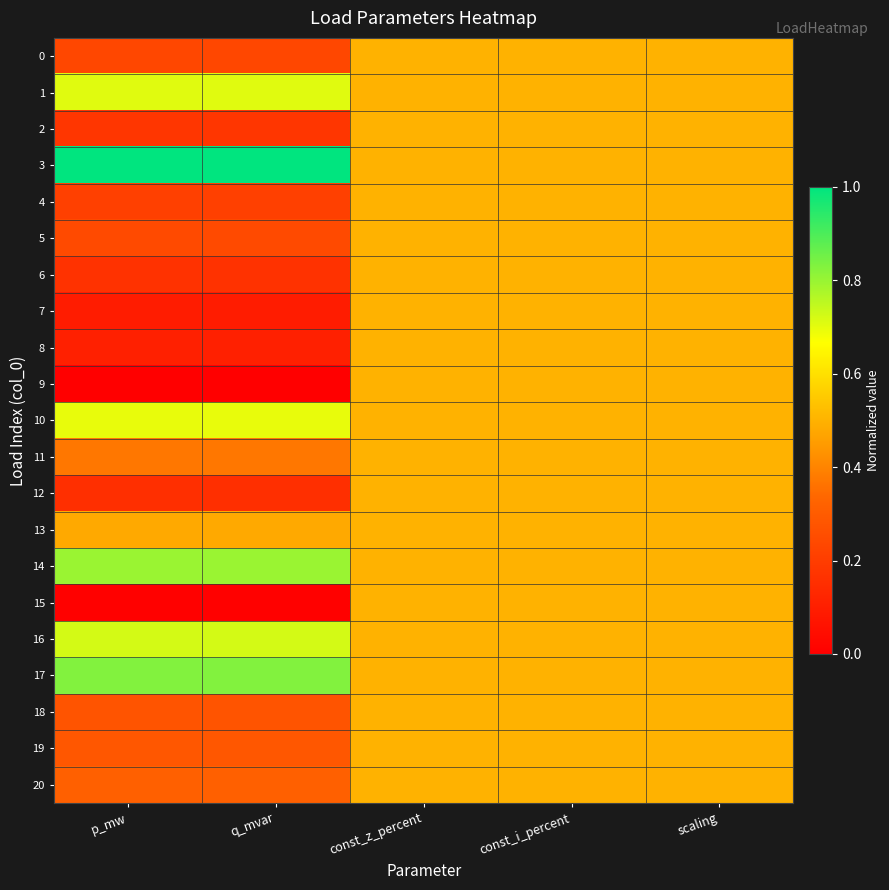

Reading left to right, transcribe all the data shown in this chart.

0: p_mw=0.2	q_mvar=0.2	const_z_percent=0.5	const_i_percent=0.5	scaling=0.5
1: p_mw=0.7	q_mvar=0.7	const_z_percent=0.5	const_i_percent=0.5	scaling=0.5
2: p_mw=0.2	q_mvar=0.2	const_z_percent=0.5	const_i_percent=0.5	scaling=0.5
3: p_mw=1.0	q_mvar=1.0	const_z_percent=0.5	const_i_percent=0.5	scaling=0.5
4: p_mw=0.2	q_mvar=0.2	const_z_percent=0.5	const_i_percent=0.5	scaling=0.5
5: p_mw=0.2	q_mvar=0.2	const_z_percent=0.5	const_i_percent=0.5	scaling=0.5
6: p_mw=0.2	q_mvar=0.2	const_z_percent=0.5	const_i_percent=0.5	scaling=0.5
7: p_mw=0.1	q_mvar=0.1	const_z_percent=0.5	const_i_percent=0.5	scaling=0.5
8: p_mw=0.1	q_mvar=0.1	const_z_percent=0.5	const_i_percent=0.5	scaling=0.5
9: p_mw=0.0	q_mvar=0.0	const_z_percent=0.5	const_i_percent=0.5	scaling=0.5
10: p_mw=0.7	q_mvar=0.7	const_z_percent=0.5	const_i_percent=0.5	scaling=0.5
11: p_mw=0.4	q_mvar=0.4	const_z_percent=0.5	const_i_percent=0.5	scaling=0.5
12: p_mw=0.2	q_mvar=0.2	const_z_percent=0.5	const_i_percent=0.5	scaling=0.5
13: p_mw=0.5	q_mvar=0.5	const_z_percent=0.5	const_i_percent=0.5	scaling=0.5
14: p_mw=0.8	q_mvar=0.8	const_z_percent=0.5	const_i_percent=0.5	scaling=0.5
15: p_mw=0.0	q_mvar=0.0	const_z_percent=0.5	const_i_percent=0.5	scaling=0.5
16: p_mw=0.7	q_mvar=0.7	const_z_percent=0.5	const_i_percent=0.5	scaling=0.5
17: p_mw=0.8	q_mvar=0.8	const_z_percent=0.5	const_i_percent=0.5	scaling=0.5
18: p_mw=0.3	q_mvar=0.3	const_z_percent=0.5	const_i_percent=0.5	scaling=0.5
19: p_mw=0.3	q_mvar=0.3	const_z_percent=0.5	const_i_percent=0.5	scaling=0.5
20: p_mw=0.3	q_mvar=0.3	const_z_percent=0.5	const_i_percent=0.5	scaling=0.5